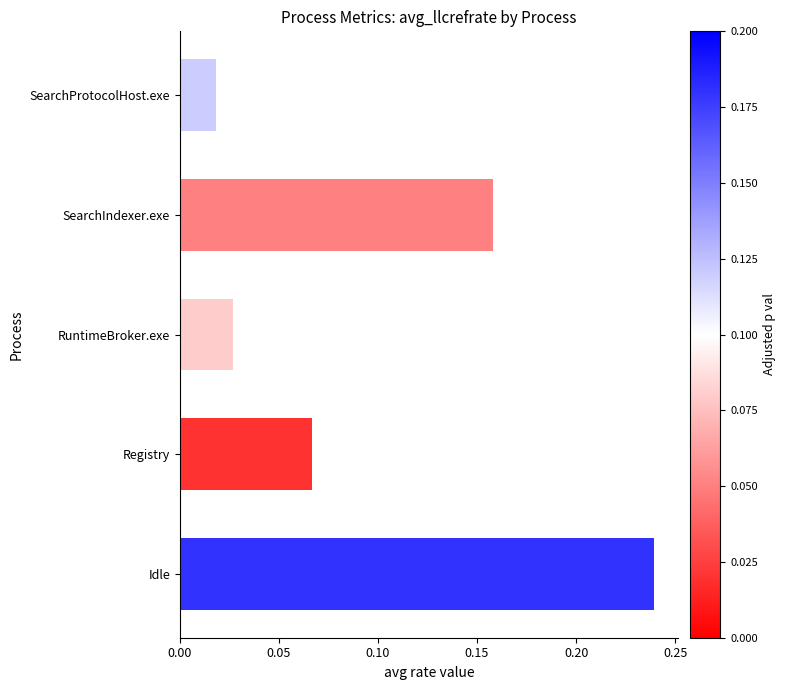

Between SearchIndexer.exe and Registry, which is larger?

SearchIndexer.exe